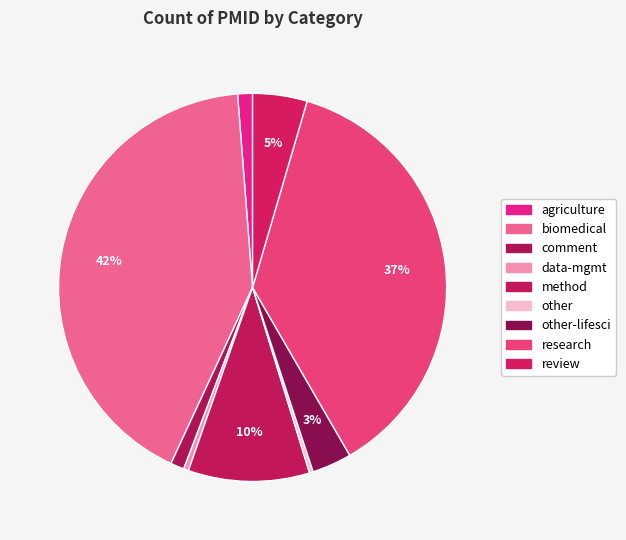

How many segments does this pie chart have?

9